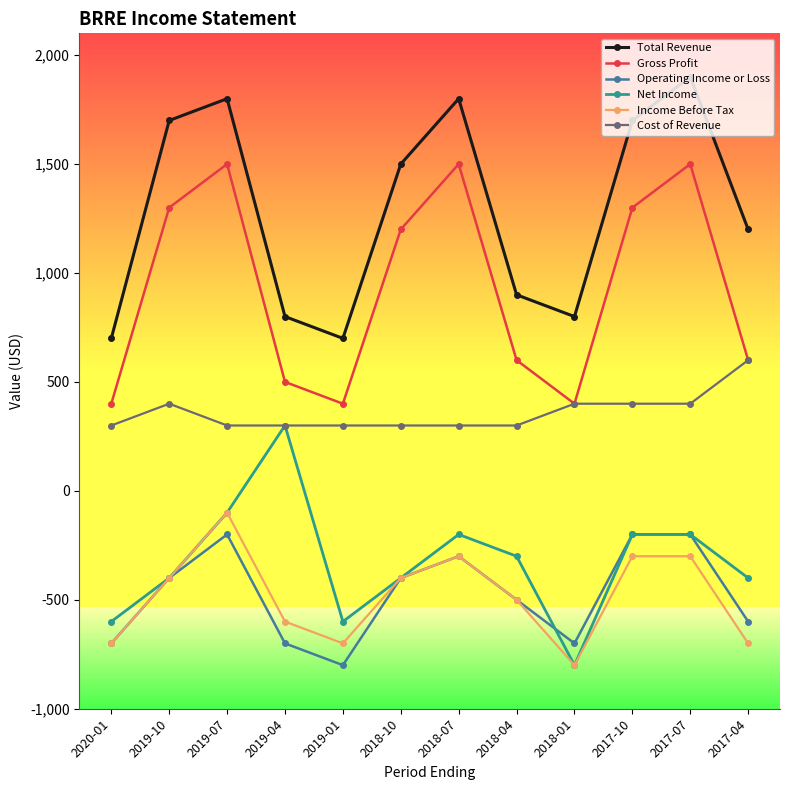

How many data points in Operating Income or Loss are less than -400?

6